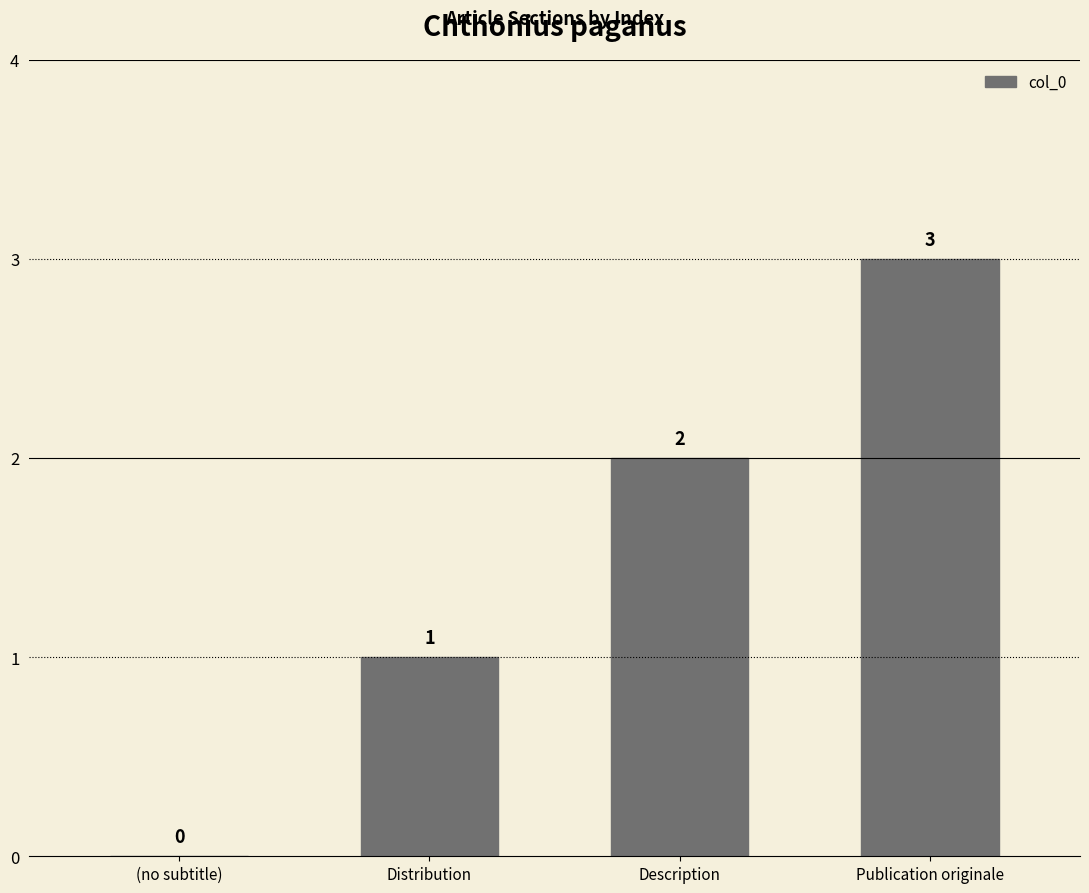

What is the sum of all values?

6